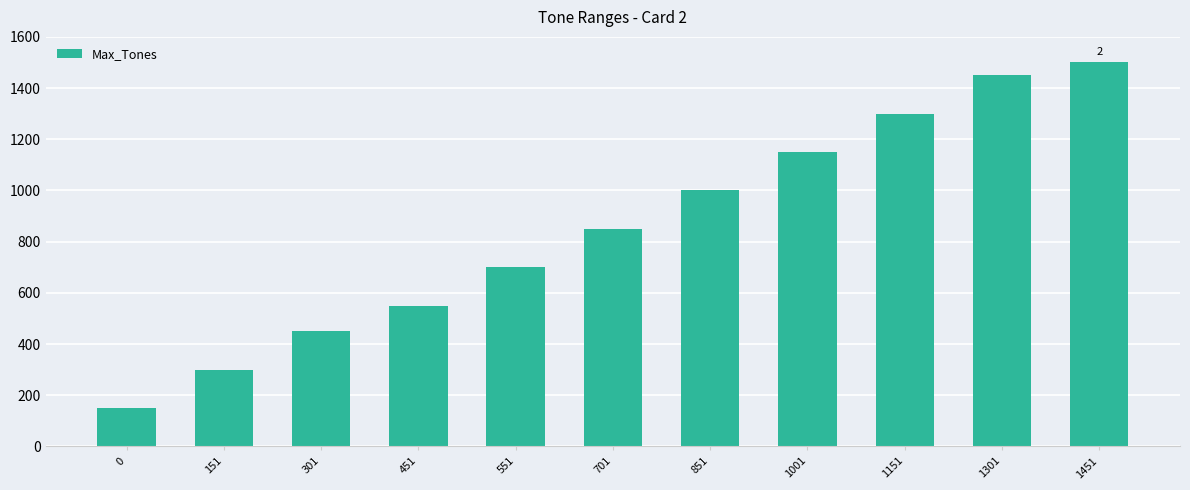

What is the difference between the maximum and minimum values?

1350